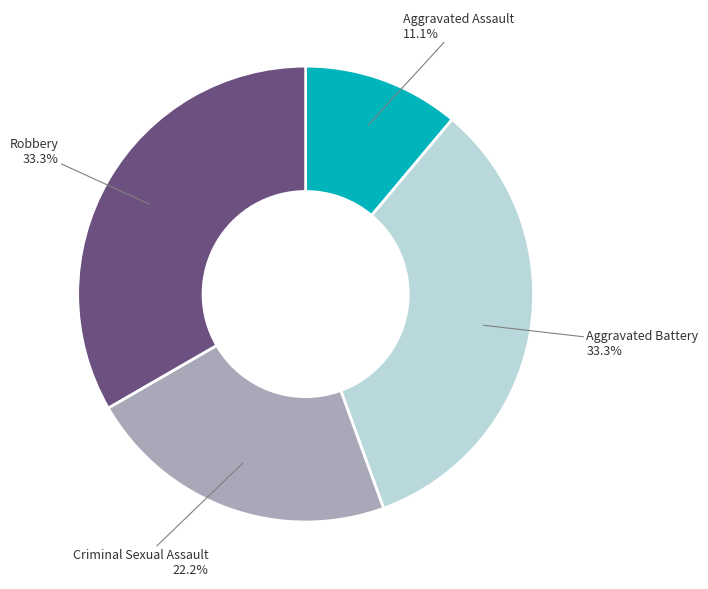

Is there a majority slice in this chart?

No